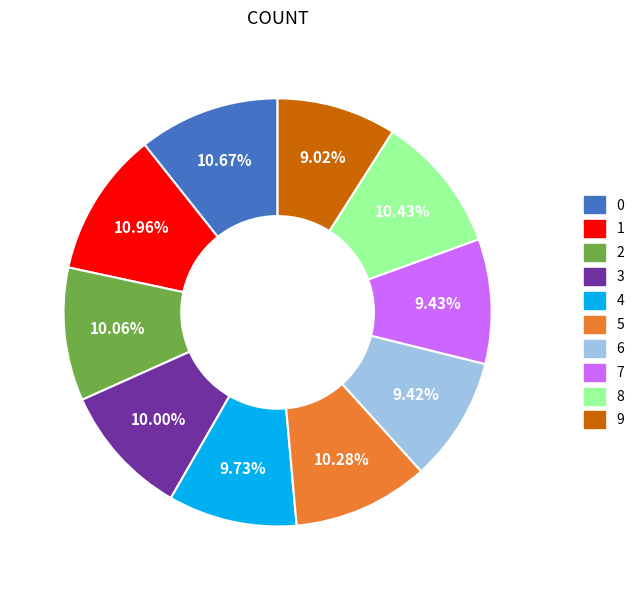

Combined, what portion of the pie is 3 and 5?

20.3%